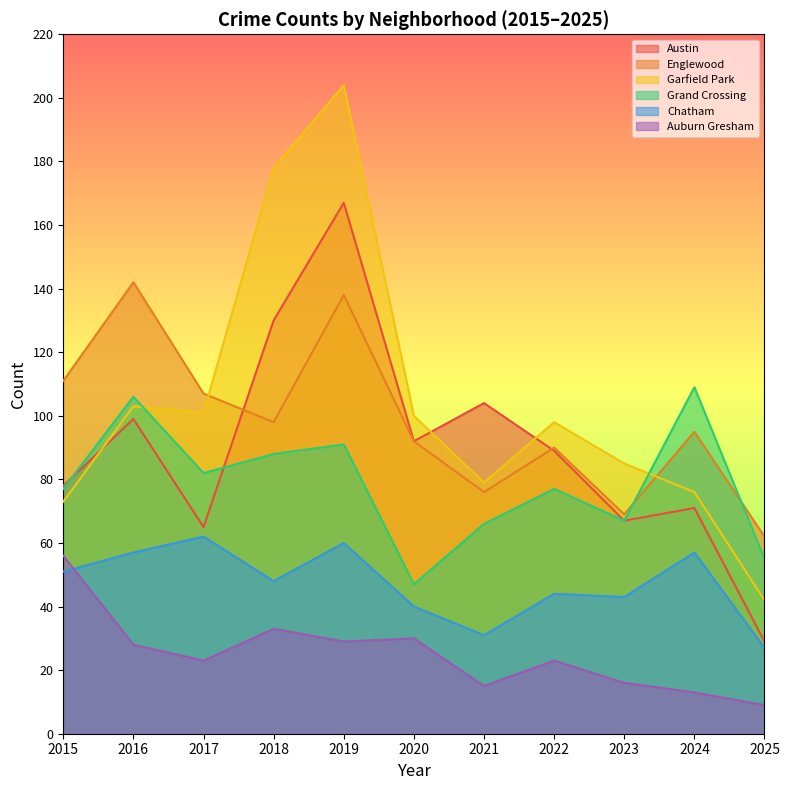

What is the sum of the Chatham values at 2020 and 2023?

83